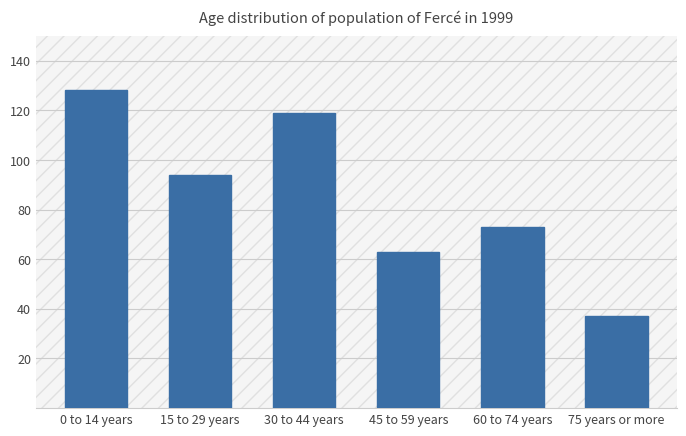

What value does the data have at 45 to 59 years, to the nearest 10?

60